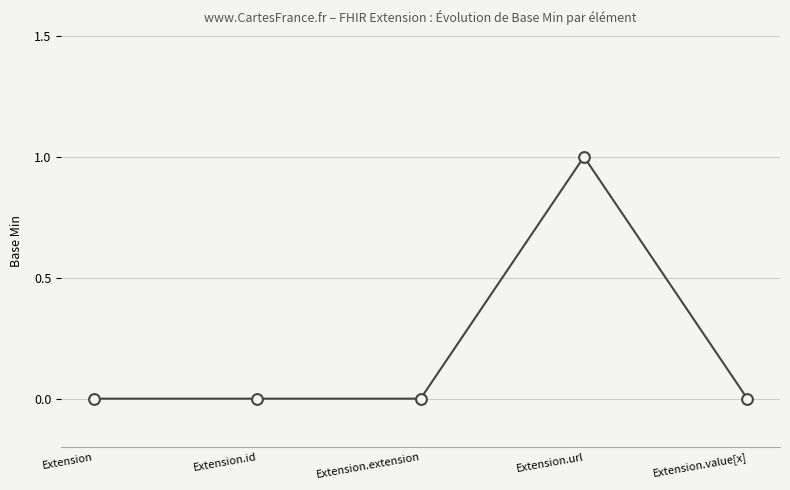

What is the change in value from Extension.extension to Extension.url?

+1